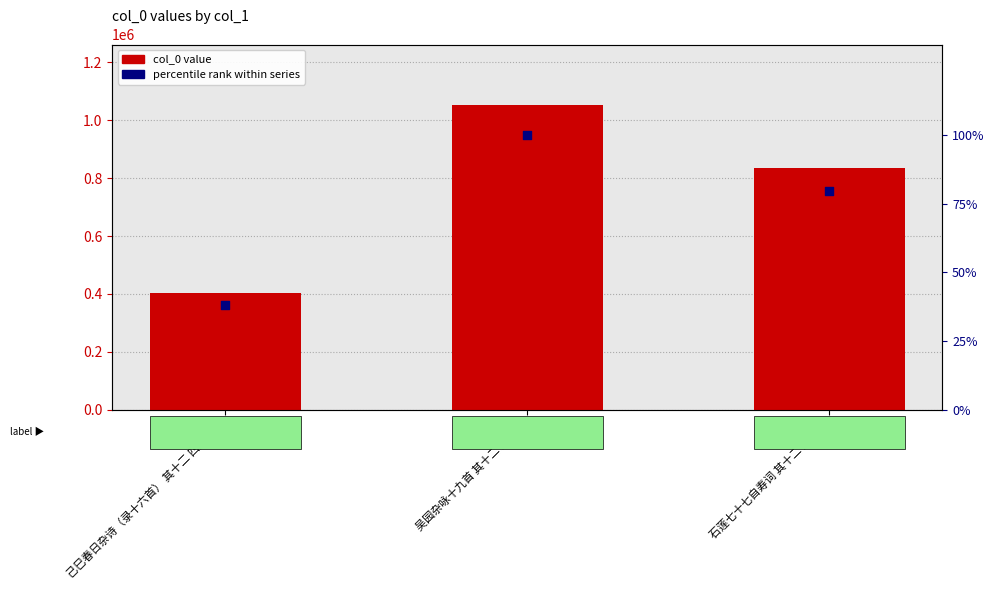

Which series has the largest total across all categories?

col_0